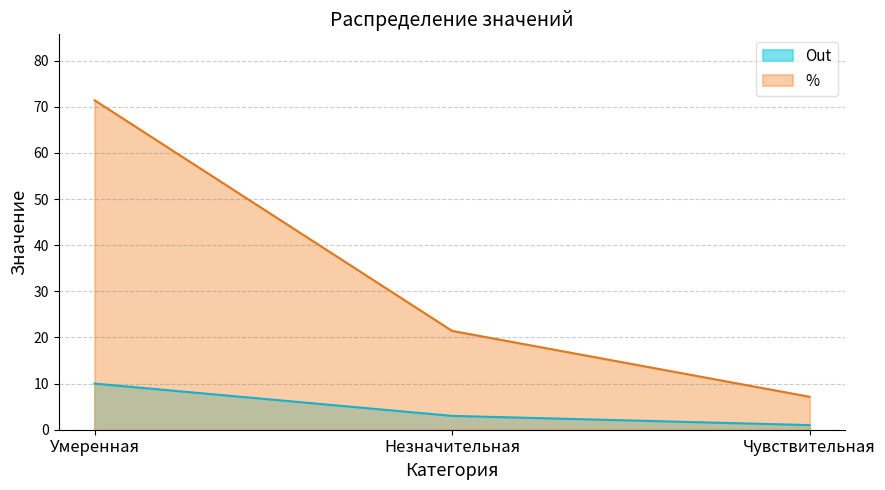

Reading right to left, extract all data points from this chart.

Out: Чувствительная=1.0	Незначительная=3.0	Умеренная=10.0
%: Чувствительная=7.1	Незначительная=21.4	Умеренная=71.4